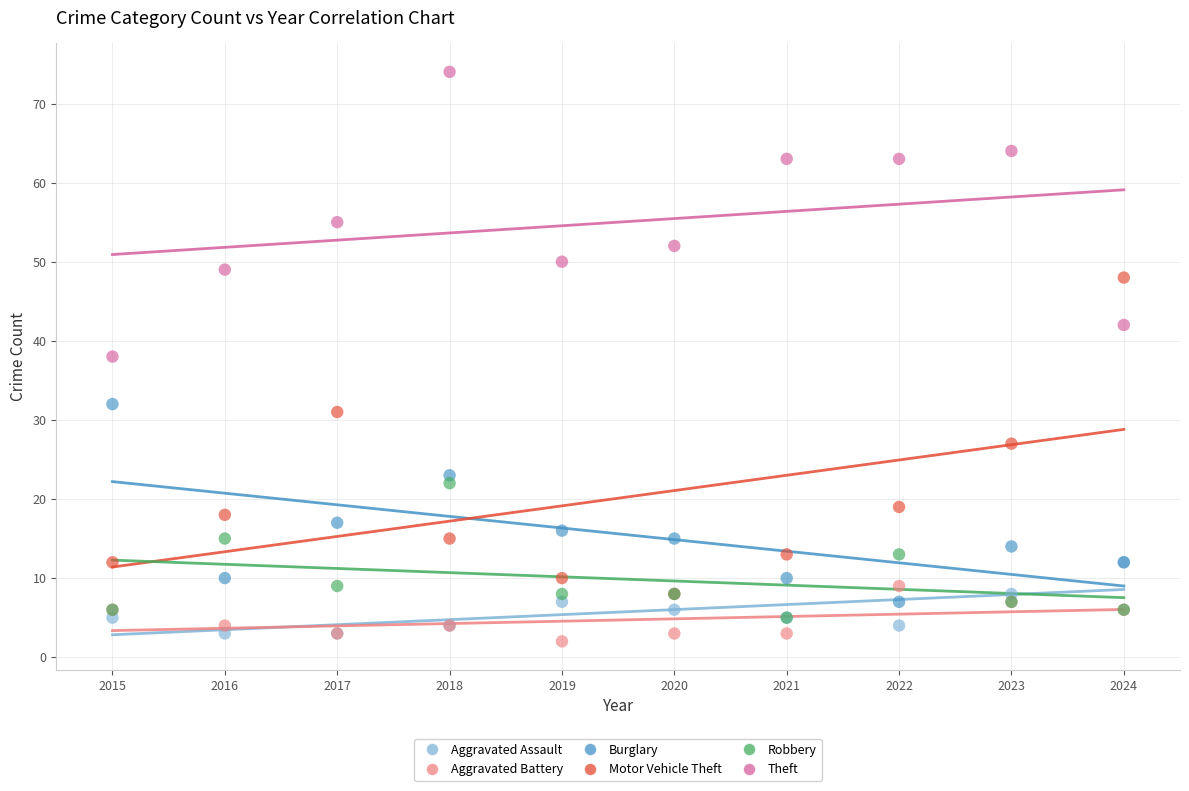

In the Motor Vehicle Theft series, what Y value is closest to 28?

27